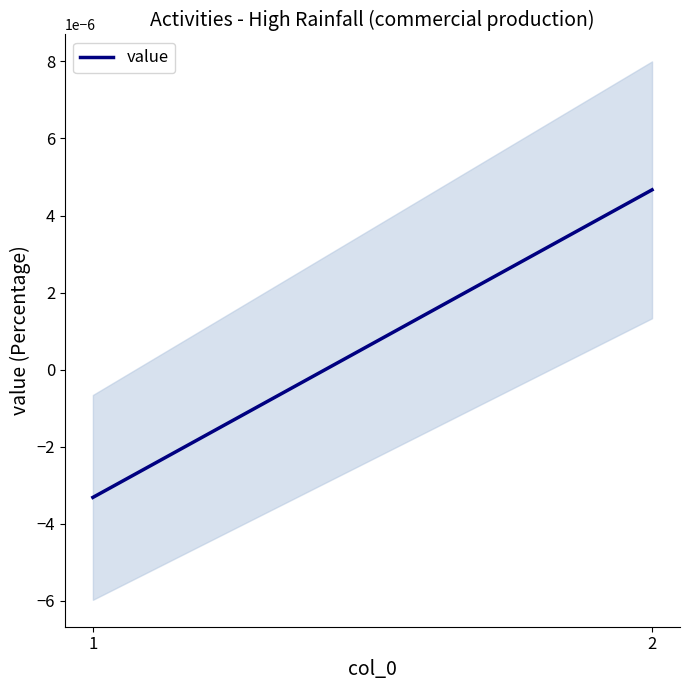

Does the chart display data point markers on the line(s)?

No